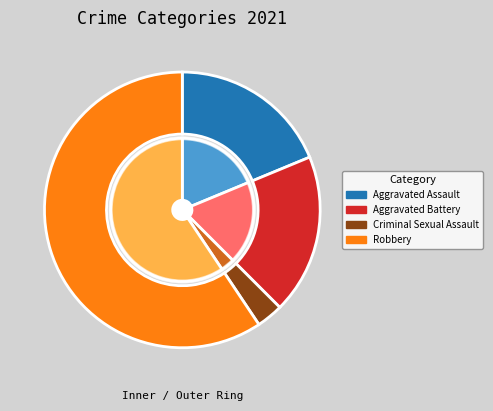

Approximately how many times larger is the value at Robbery compared to Criminal Sexual Assault?

19.0